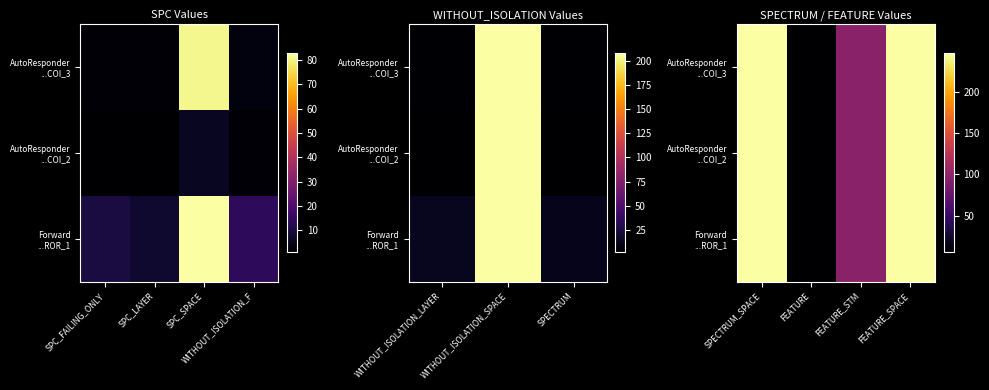

How many data points in Forward ...ROR_1 are less than 247?

2